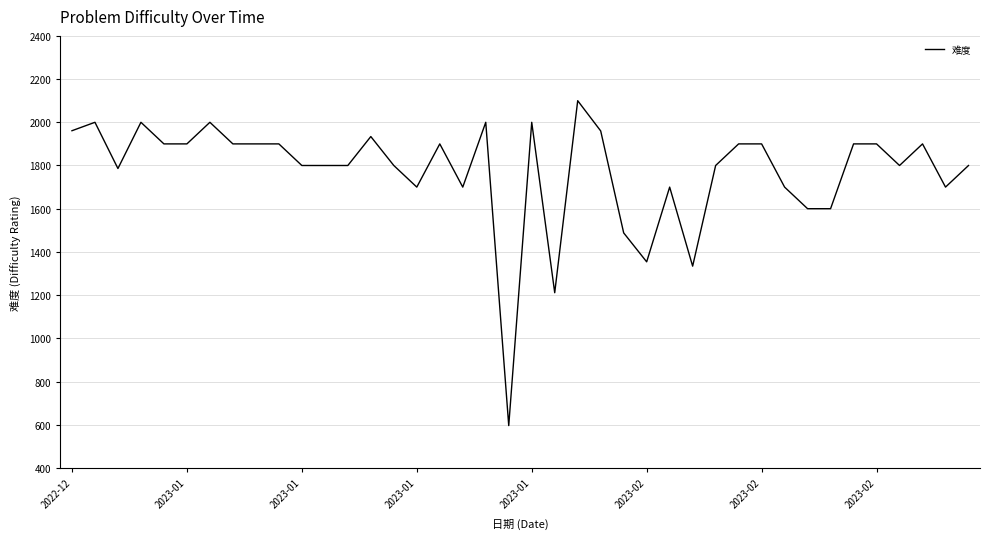

What is the maximum value shown in the chart?

2100